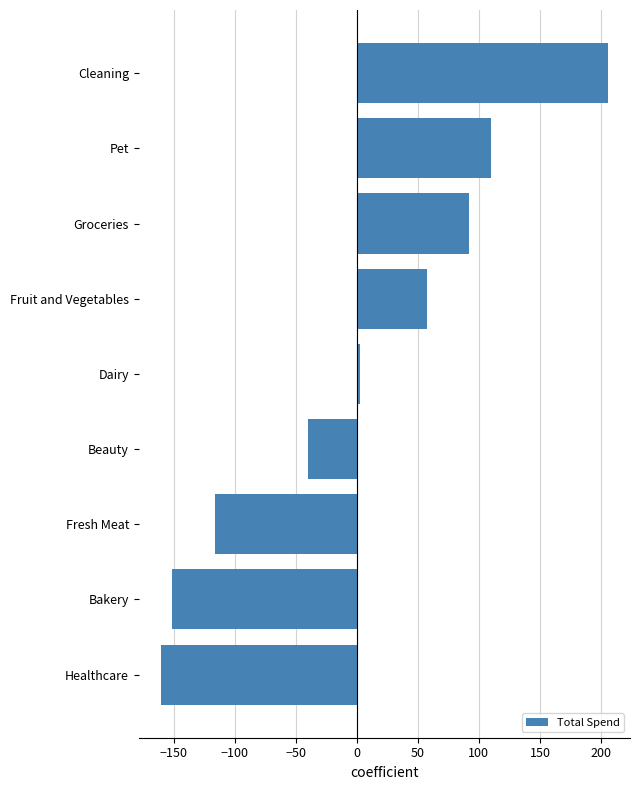

Are the bars grouped side by side (vs. stacked)?

No